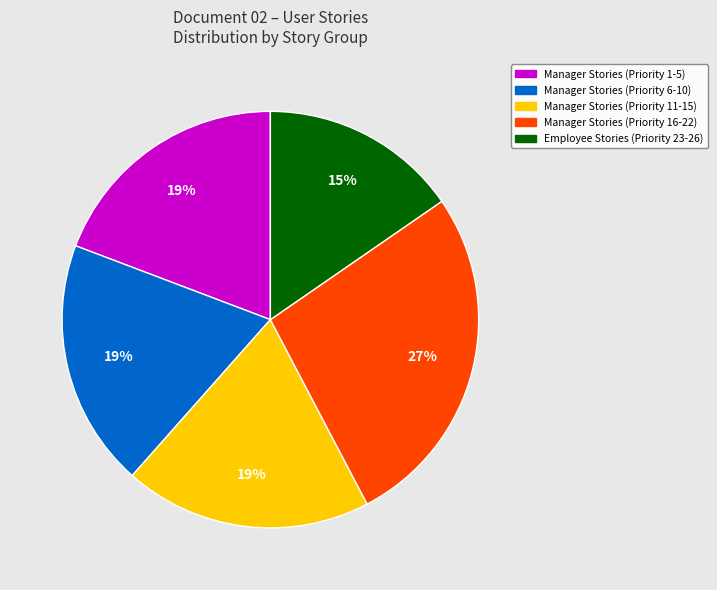

Combined, do Employee Stories (Priority 23-26) and Manager Stories (Priority 1-5) account for over 50%?

No